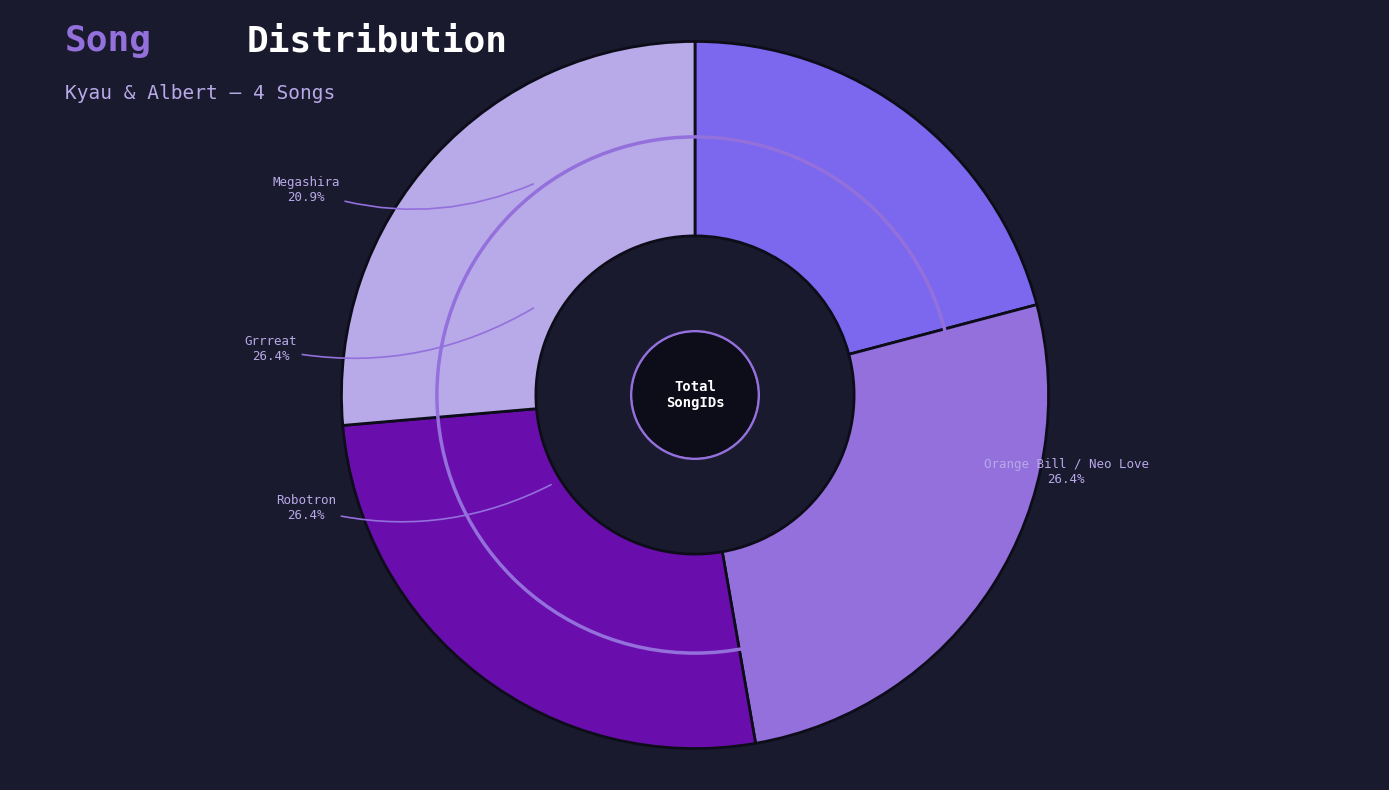

What is the largest slice in the pie chart?

Robotron